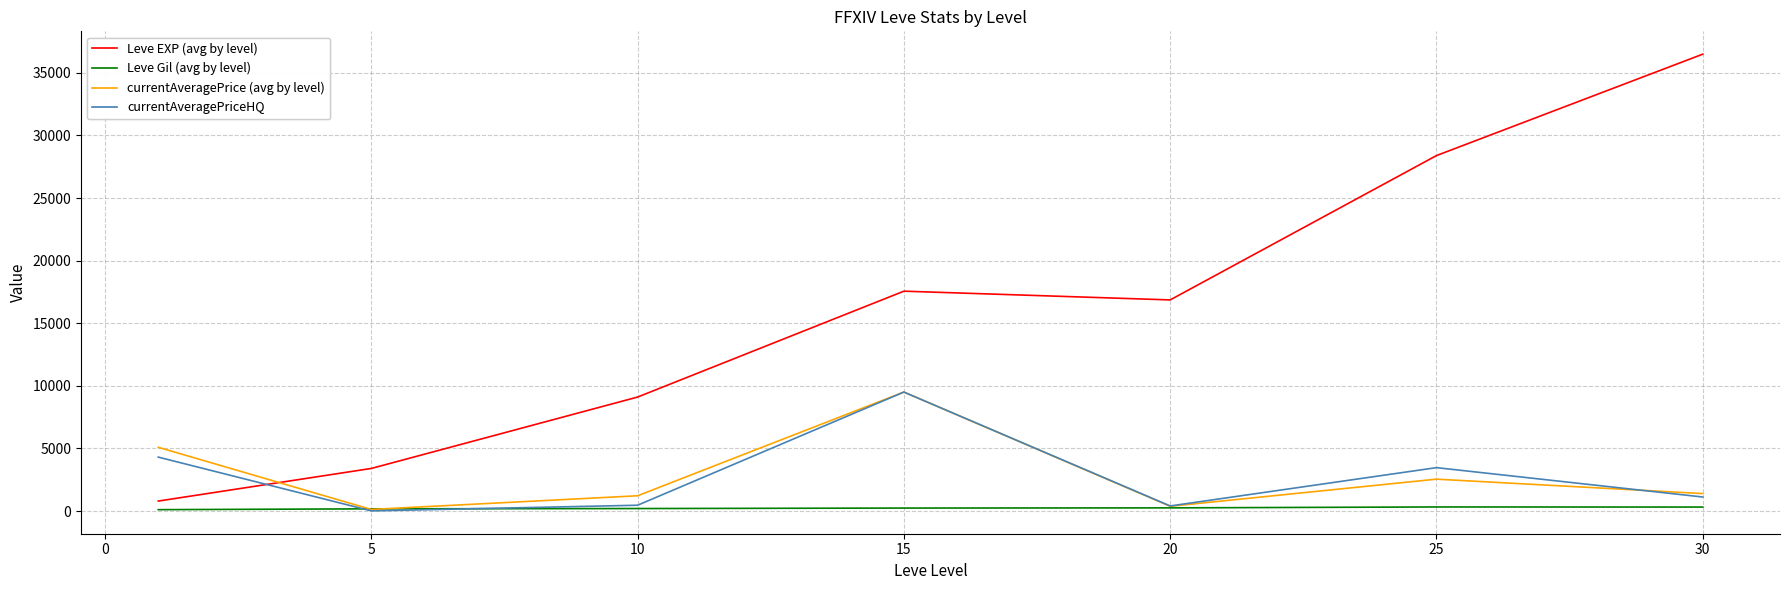

How many intersections are there between Leve EXP (avg by level) and currentAveragePrice (avg by level)?

1